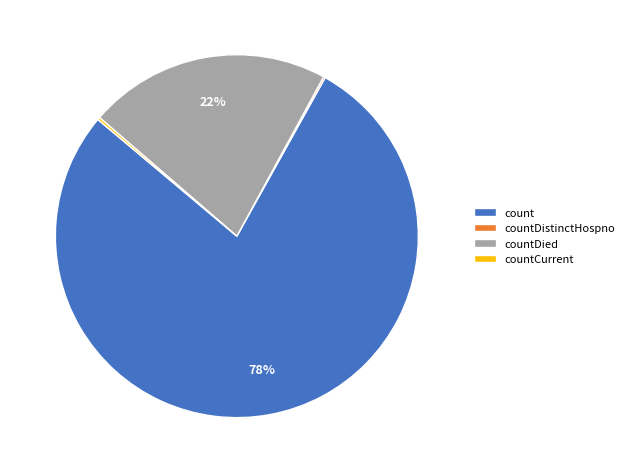

Which slice is the largest?

count